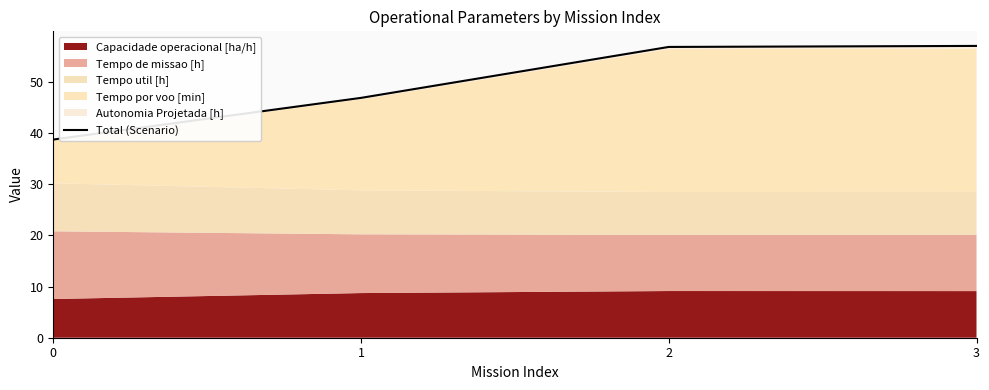

Which category has the highest value across all series?

3